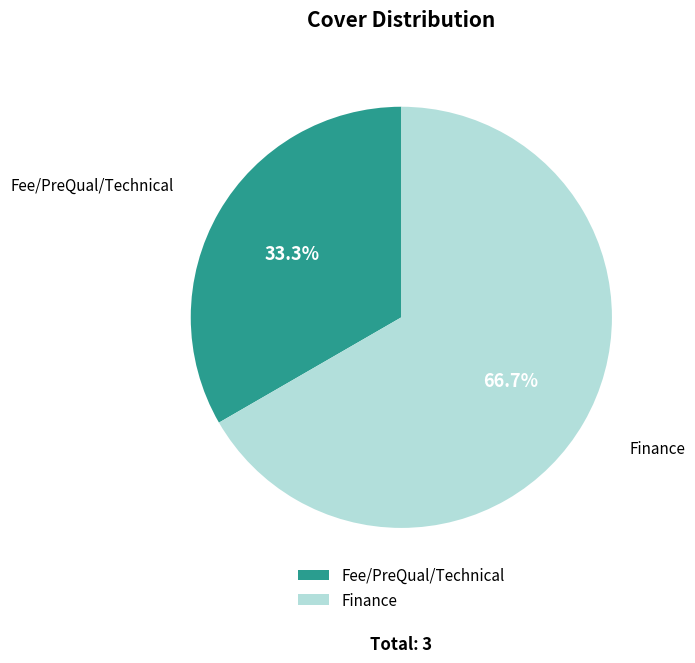

Is Finance the majority of the pie?

Yes